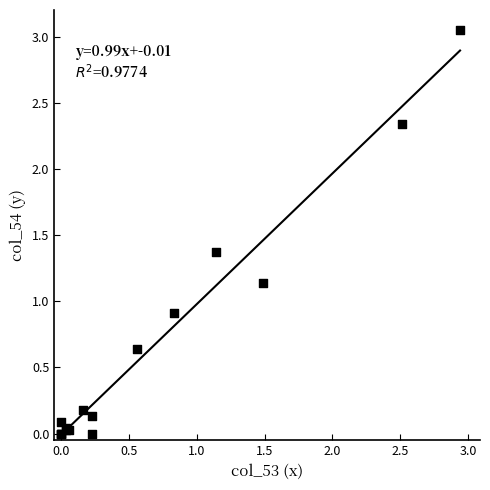

What Y value in the scatter plot is closest to 1?

0.9